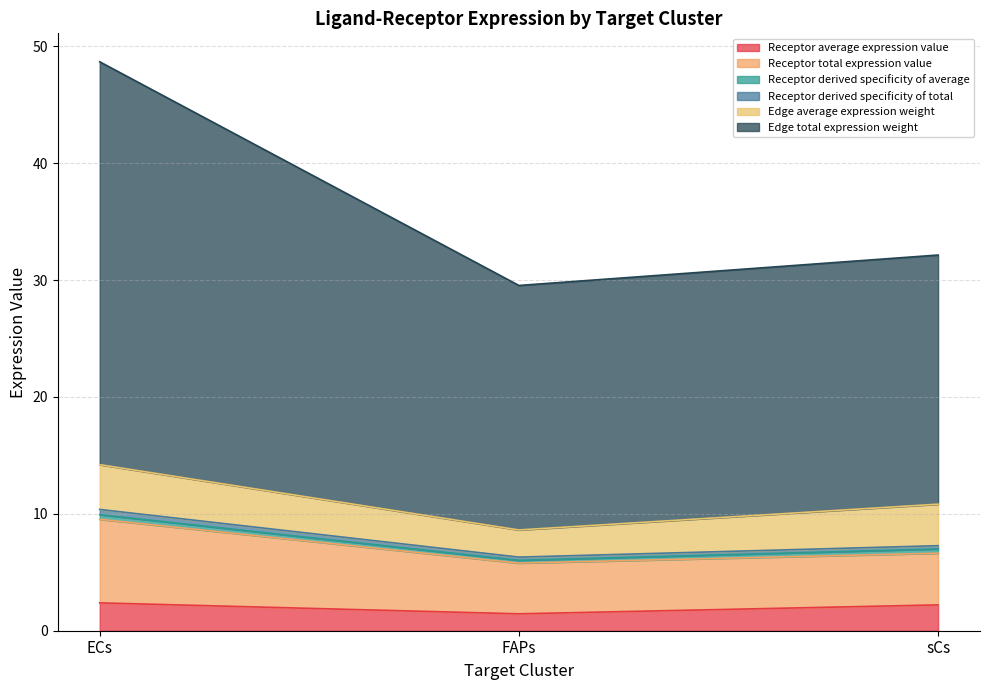

At which label does Receptor average expression value first exceed 2?

ECs